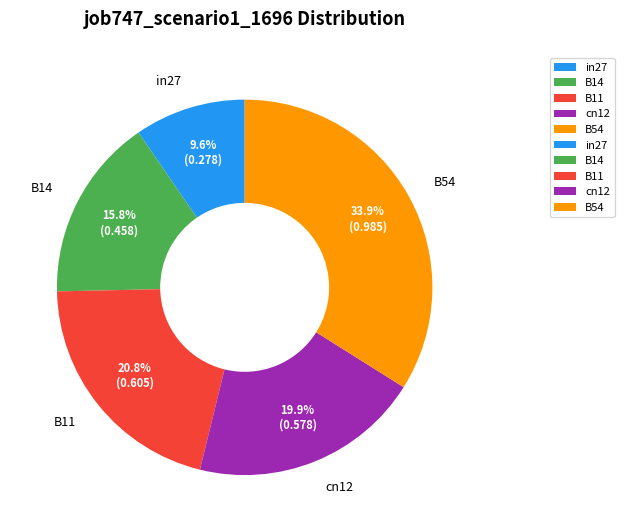

To the nearest percent, what percentage of the pie is B11?

21%